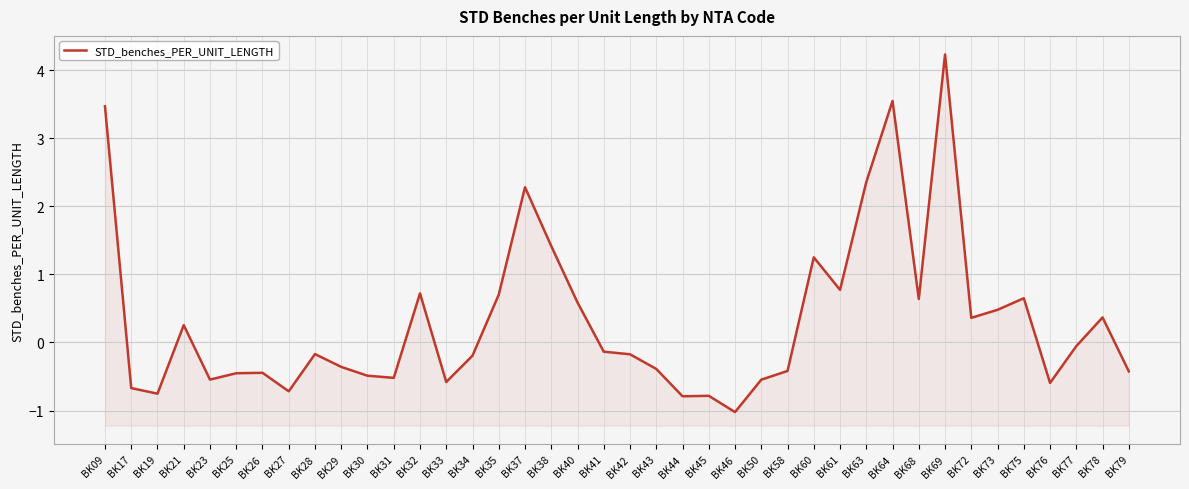

Does the chart display data point markers on the line(s)?

No